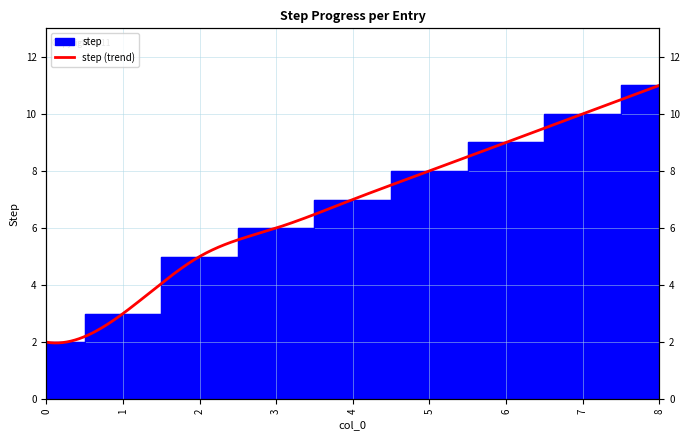

Which label corresponds to the largest value in the chart?

8